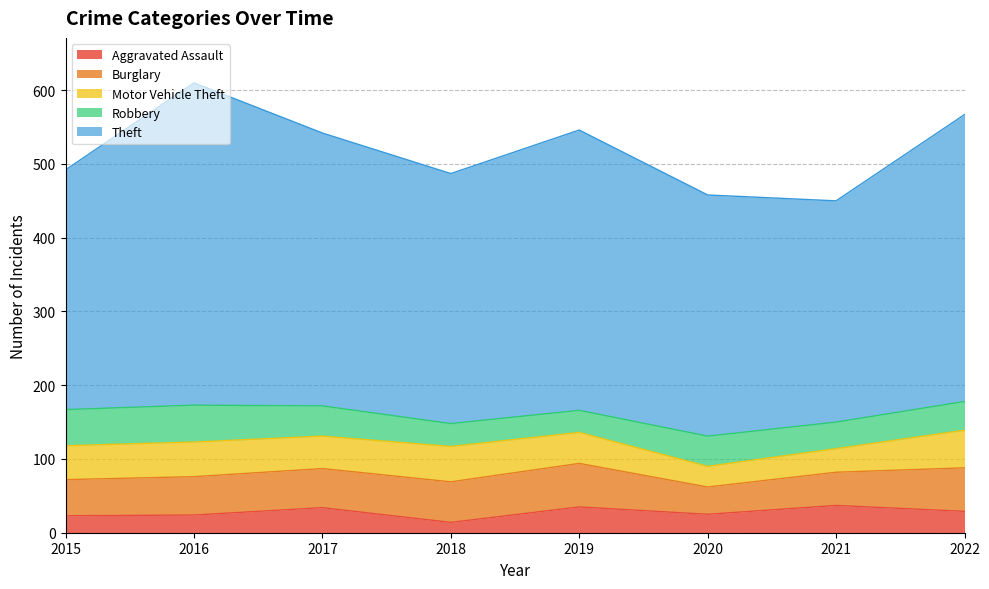

Read the Theft value at 2019, to the nearest 10.

380